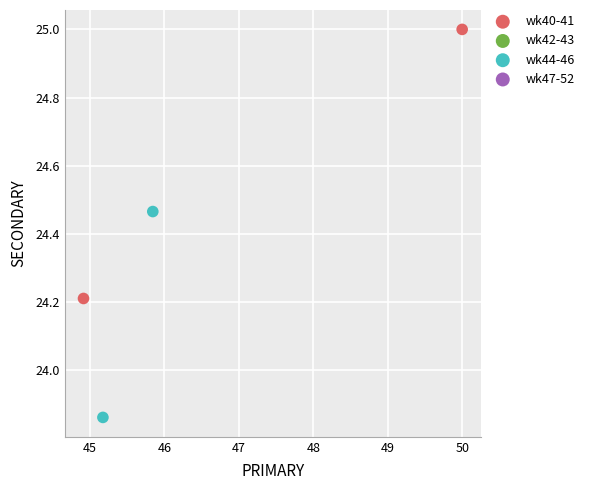

Which series reaches the maximum Y coordinate?

wk40-41